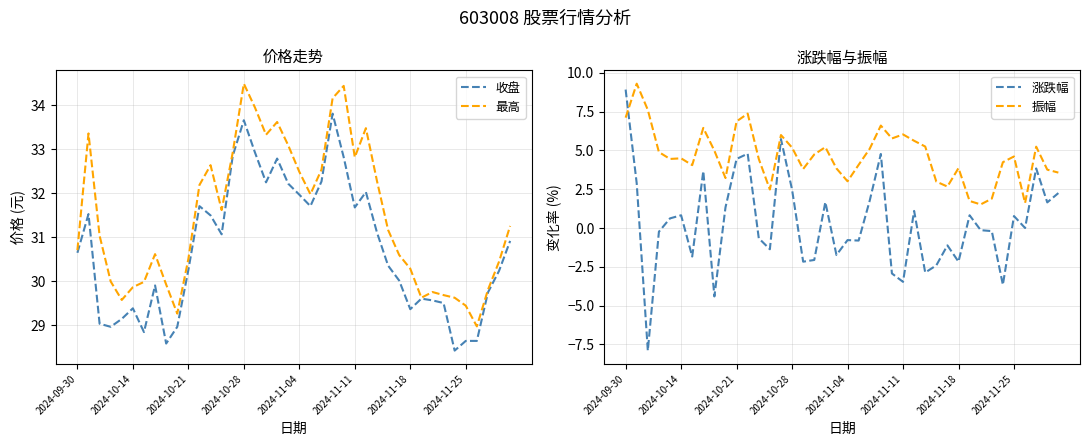

What is the lowest value of the 收盘 series?

28.4